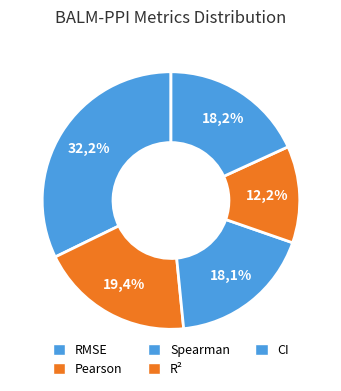

What is the largest slice in the pie chart?

RMSE